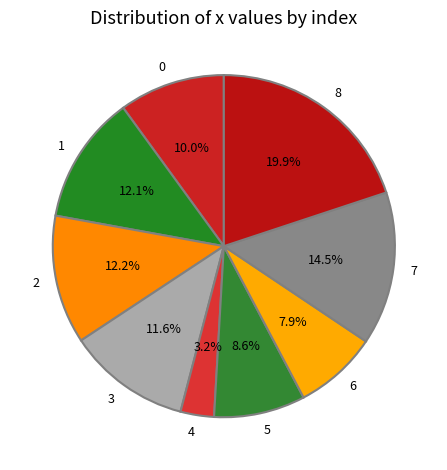

How many slices are in this pie chart?

9